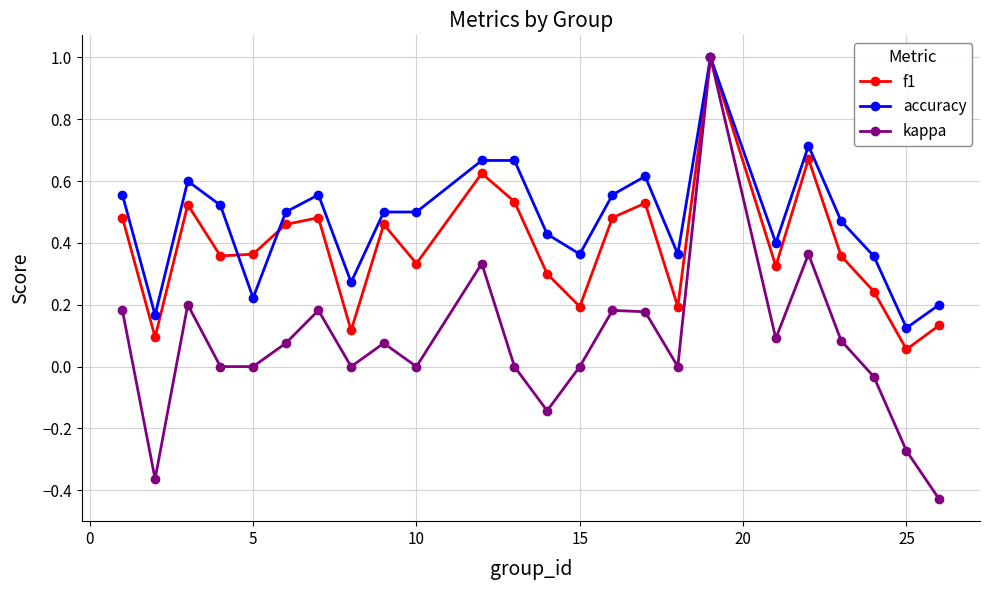

Which series has the largest range (max minus min)?

kappa